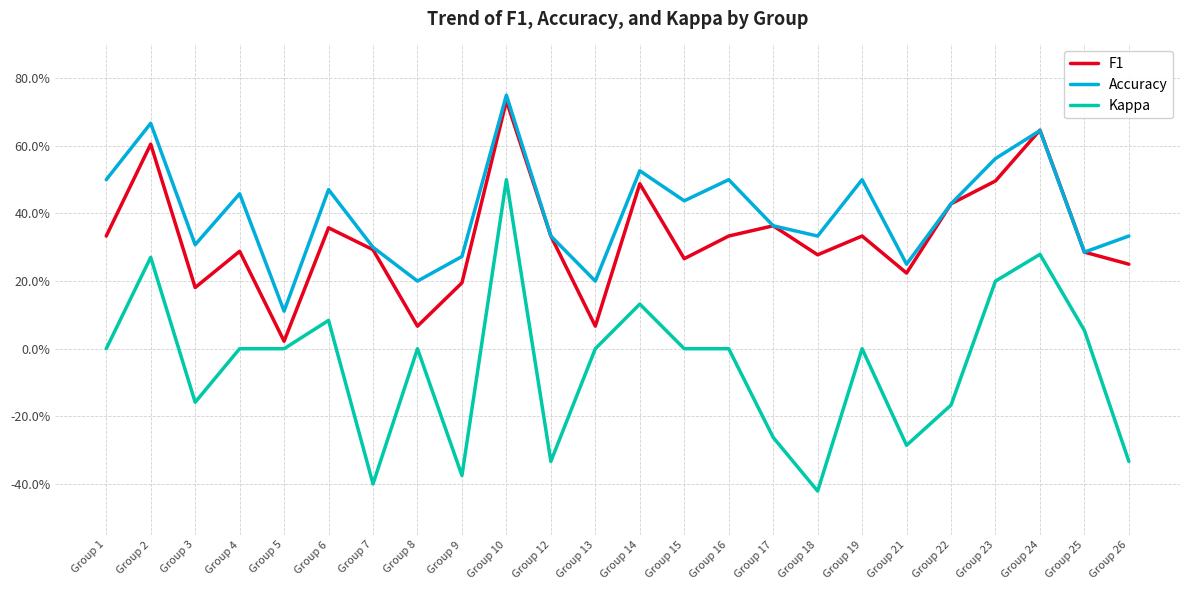

At which label does Kappa first exceed 0?

Group 2